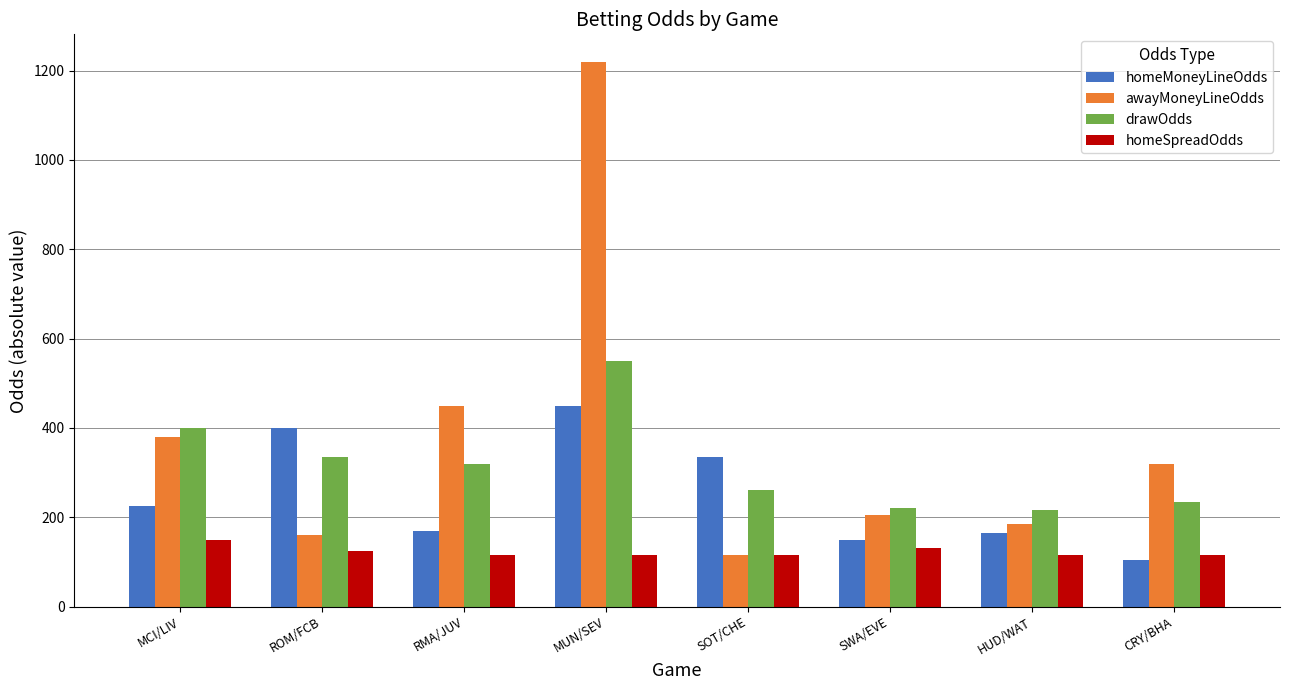

What is the difference between the maximum and minimum values in the homeMoneyLineOdds series?

345